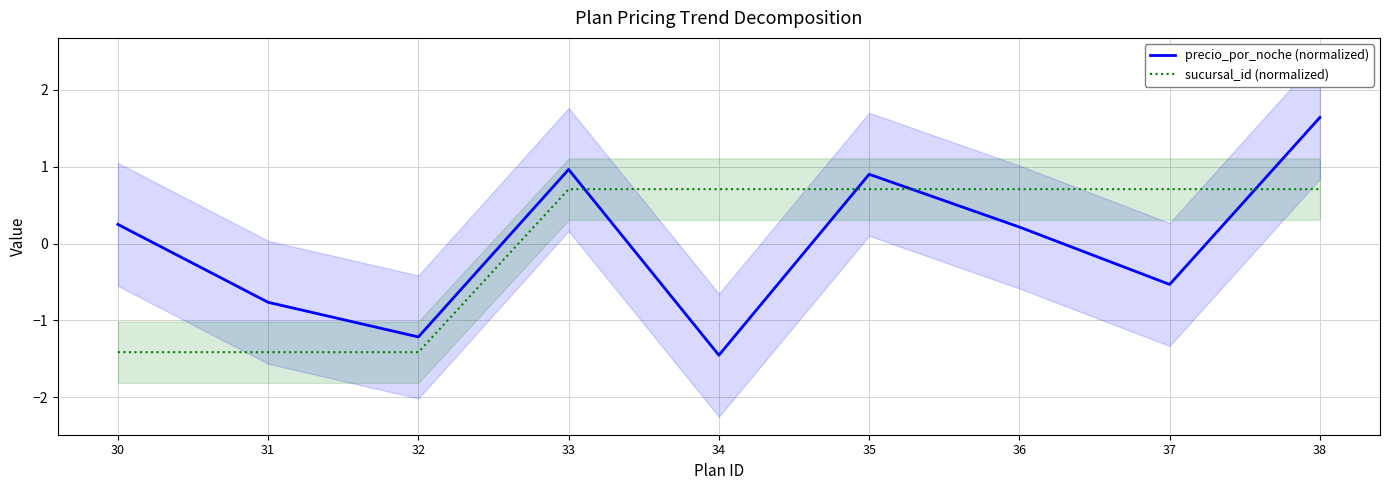

Rank the series at 30 from highest to lowest value.

precio_por_noche (normalized), sucursal_id (normalized)